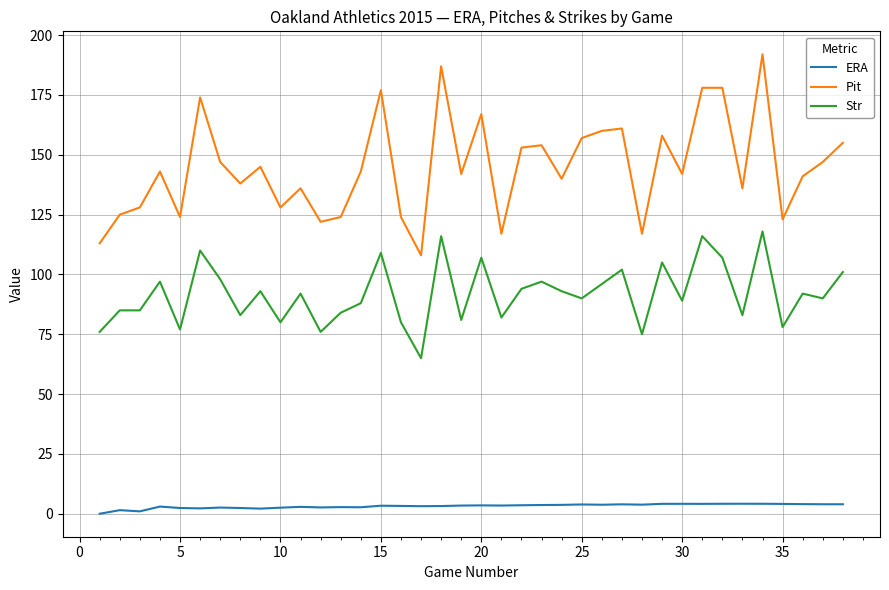

Which series has the largest range (max minus min)?

Pit